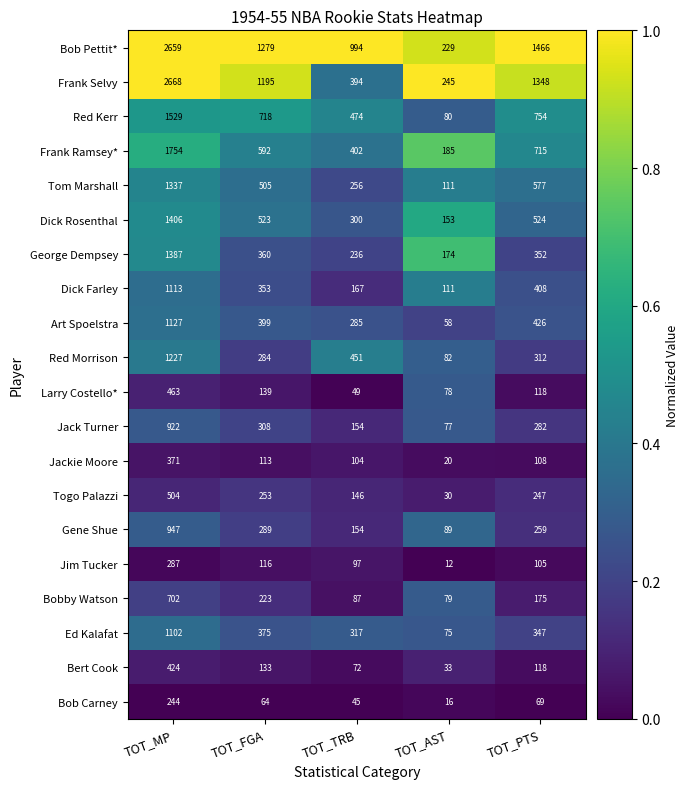

Between TOT_MP and TOT_TRB, which series saw the biggest shift?

Frank Selvy